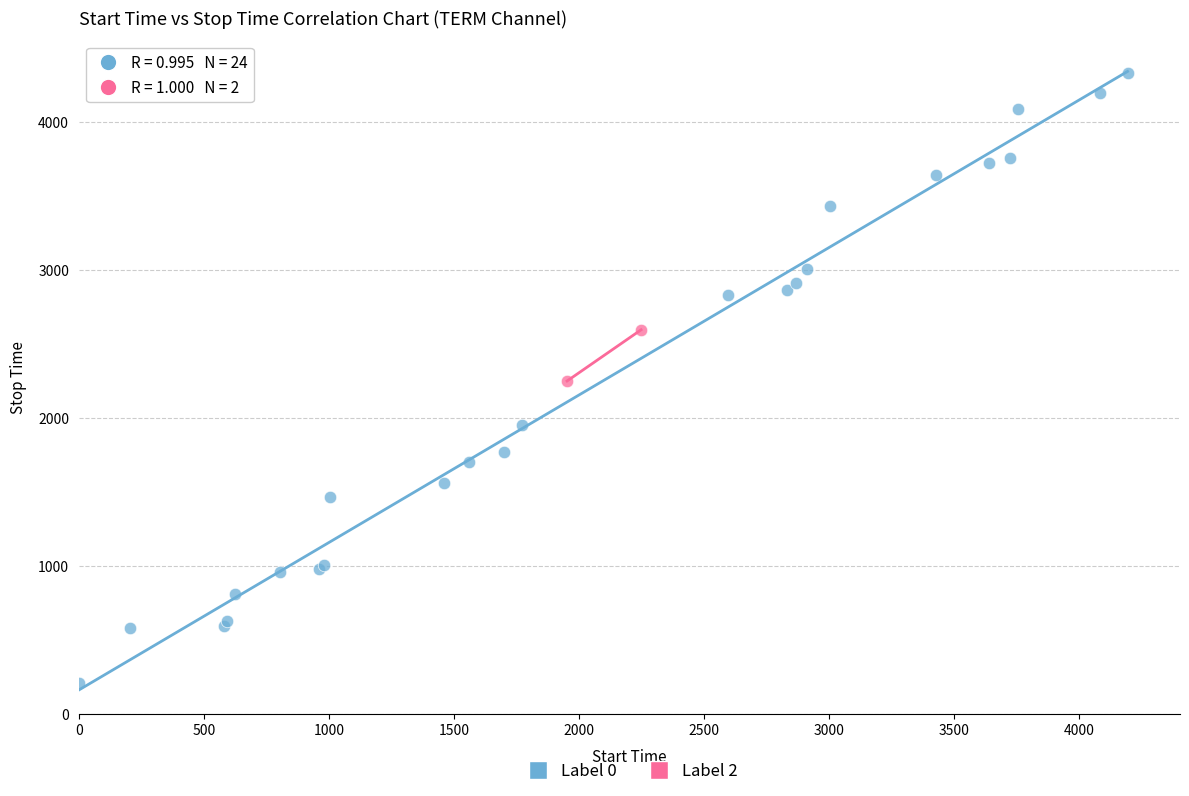

What are all the series names shown in the legend?

Label 0, Label 2